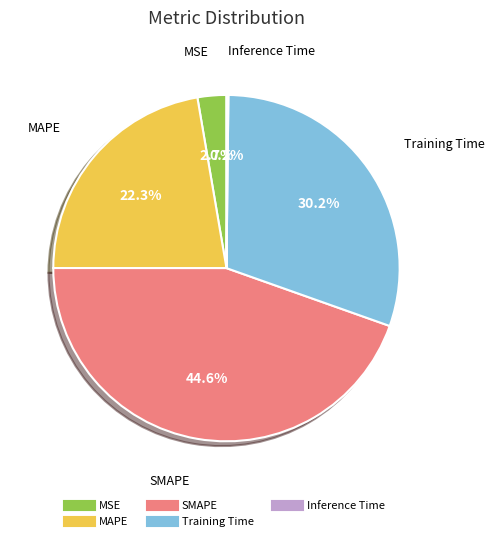

To the nearest percent, what portion does MSE represent?

3%